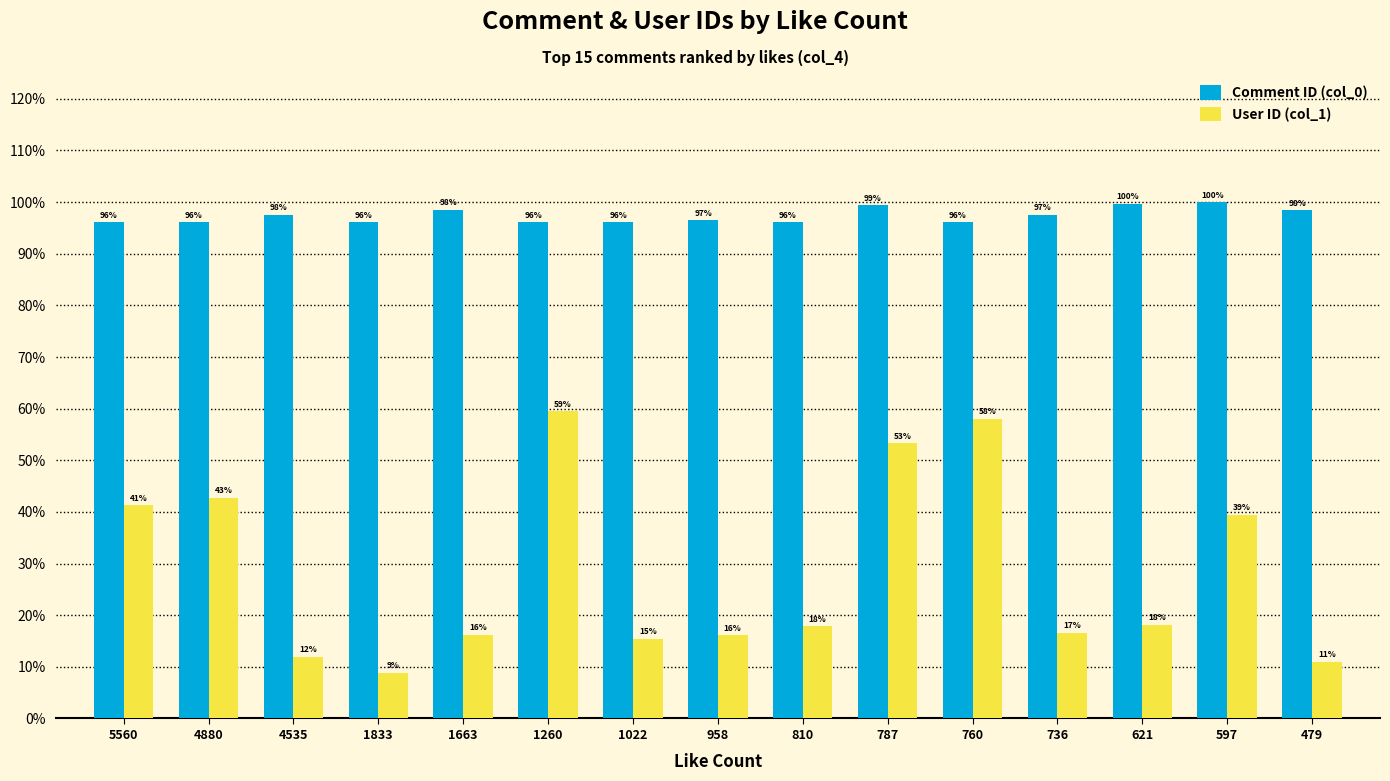

What are all the series names shown in the legend?

Comment ID (col_0), User ID (col_1)